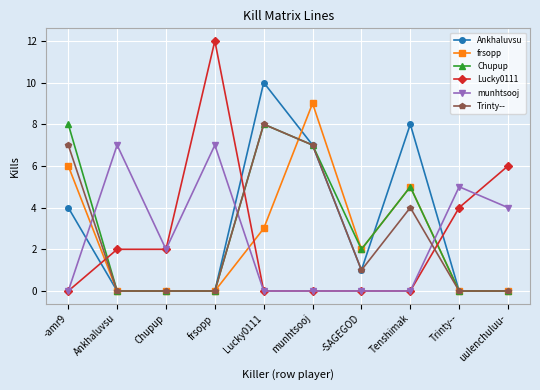

What is the total value across all series at Chupup?

4